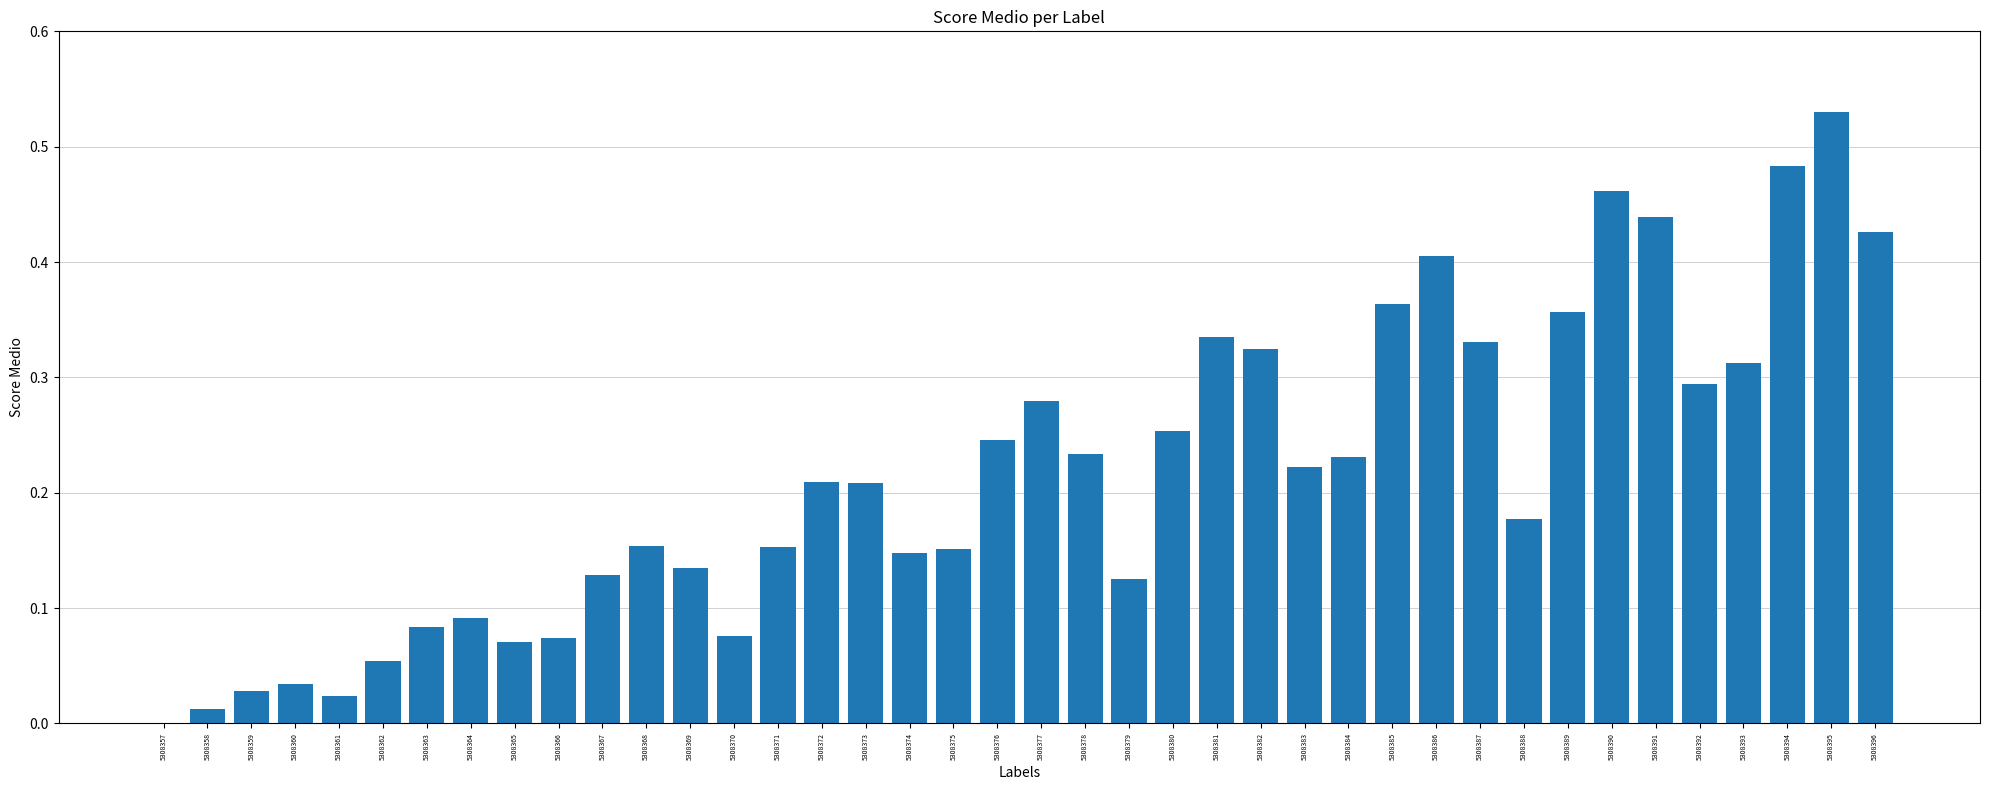

The value at 5308358 is 0.0. True or false?

True